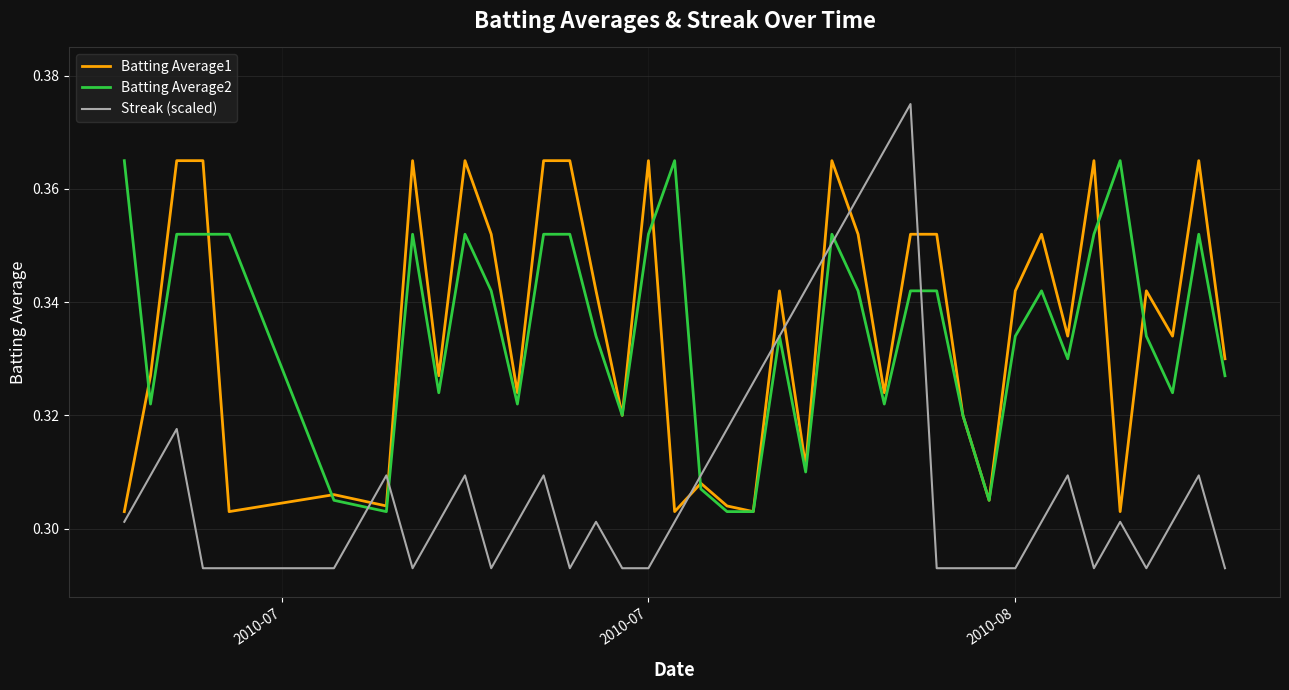

Which series has the largest range (max minus min)?

Streak (scaled)